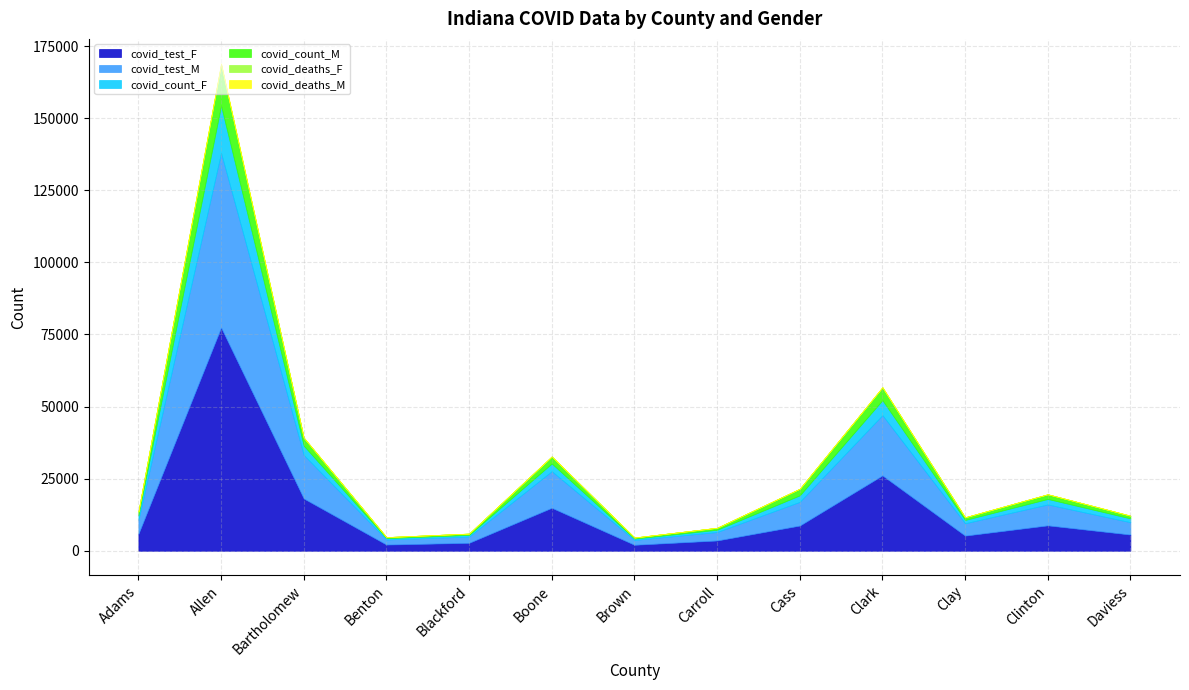

Which series has the widest spread of values?

covid_test_F